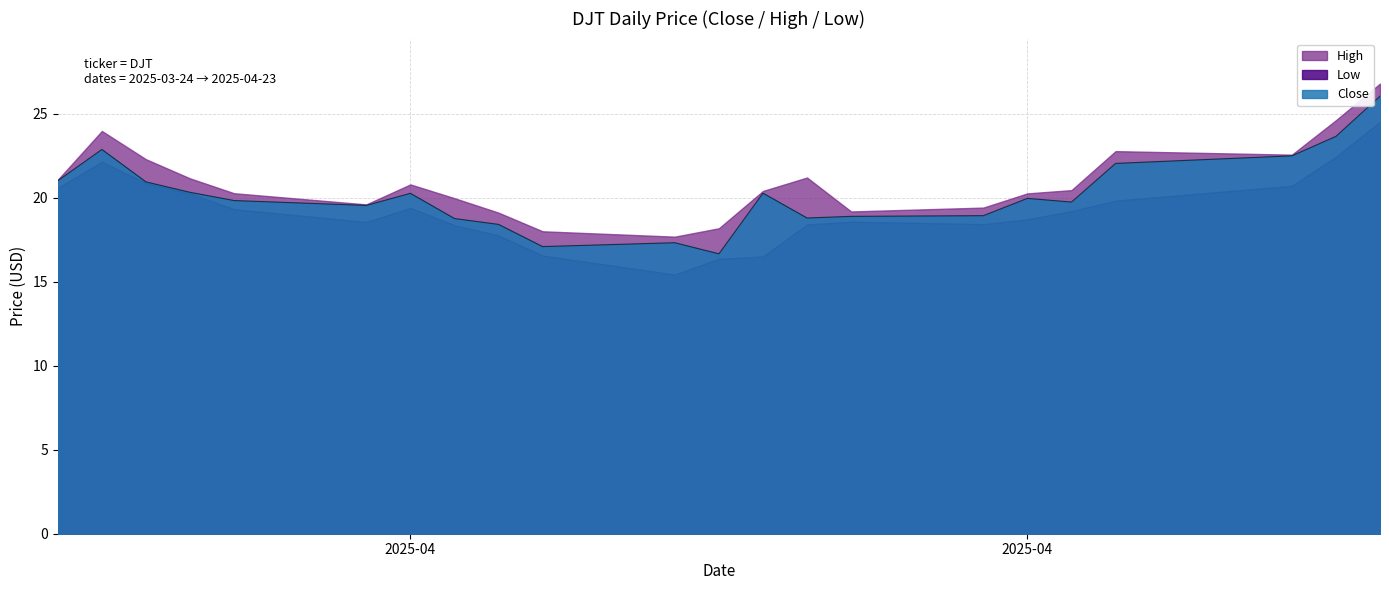

Between 2025-04-01 and 2025-04-10, which series saw the biggest shift?

Close